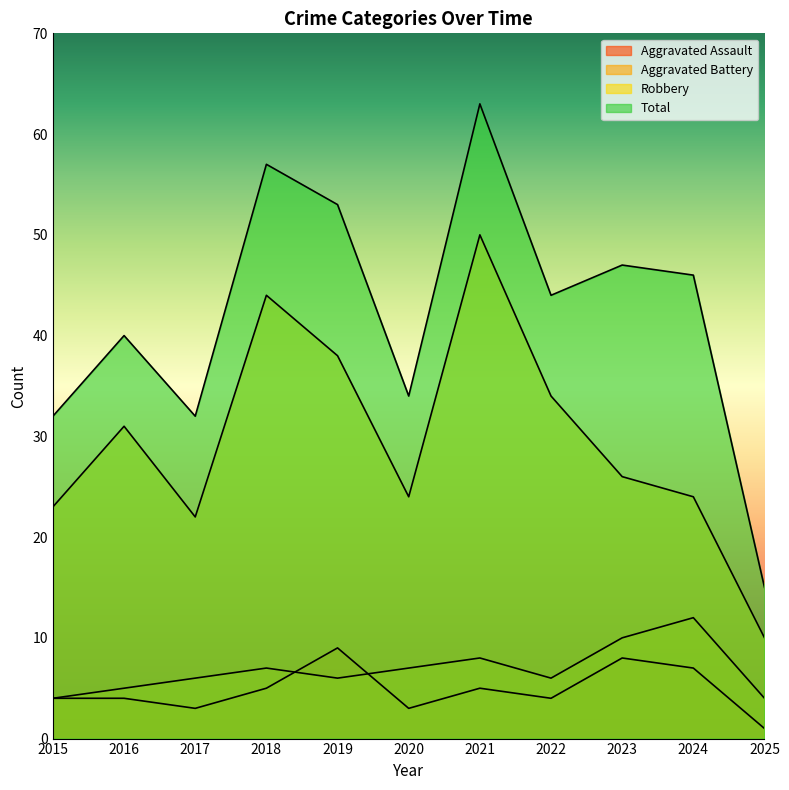

Rank the series by their maximum value, from highest to lowest.

Total, Robbery, Aggravated Battery, Aggravated Assault